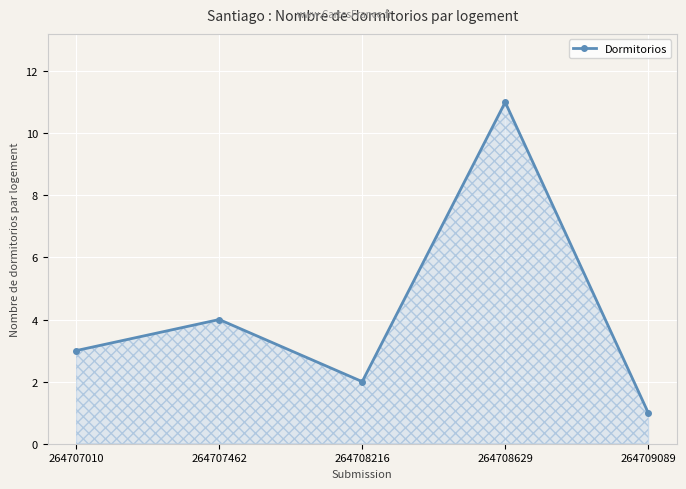

At which category does the chart reach its minimum across all series?

264709089